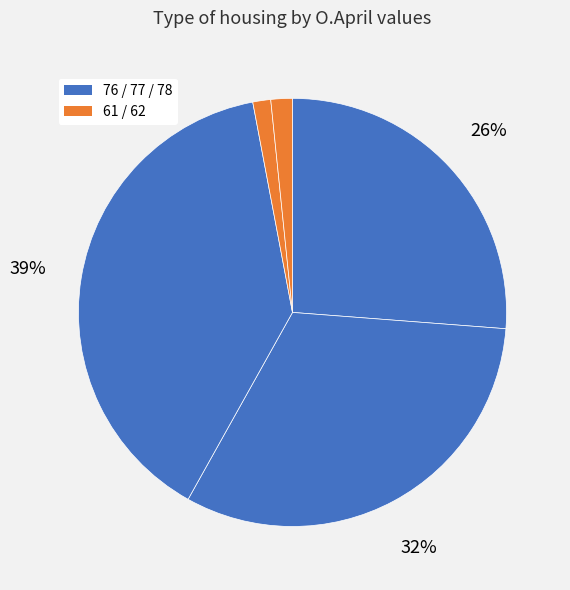

Count the number of slices in the pie.

5